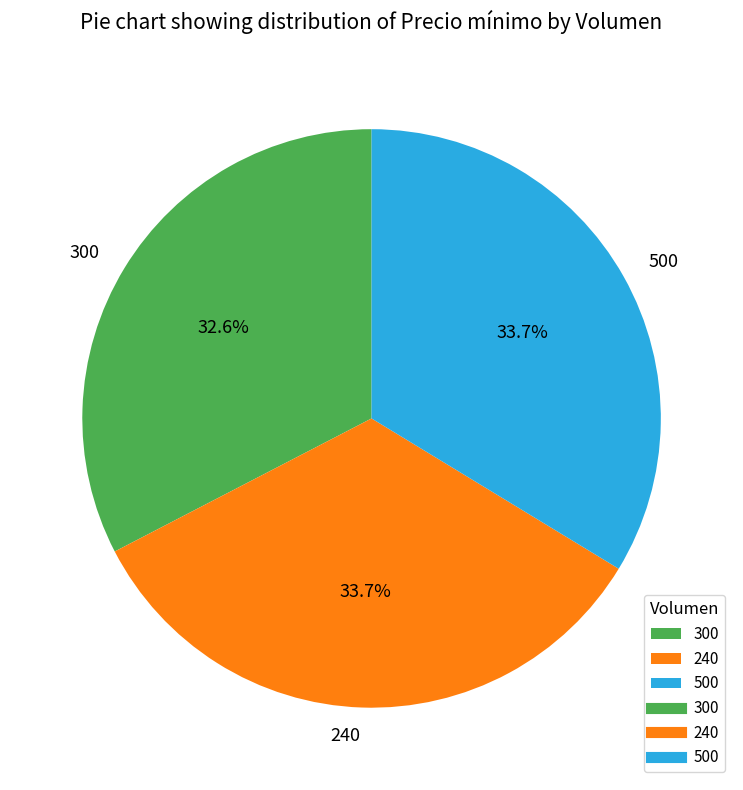

To the nearest percent, what percentage of the pie is 300?

33%